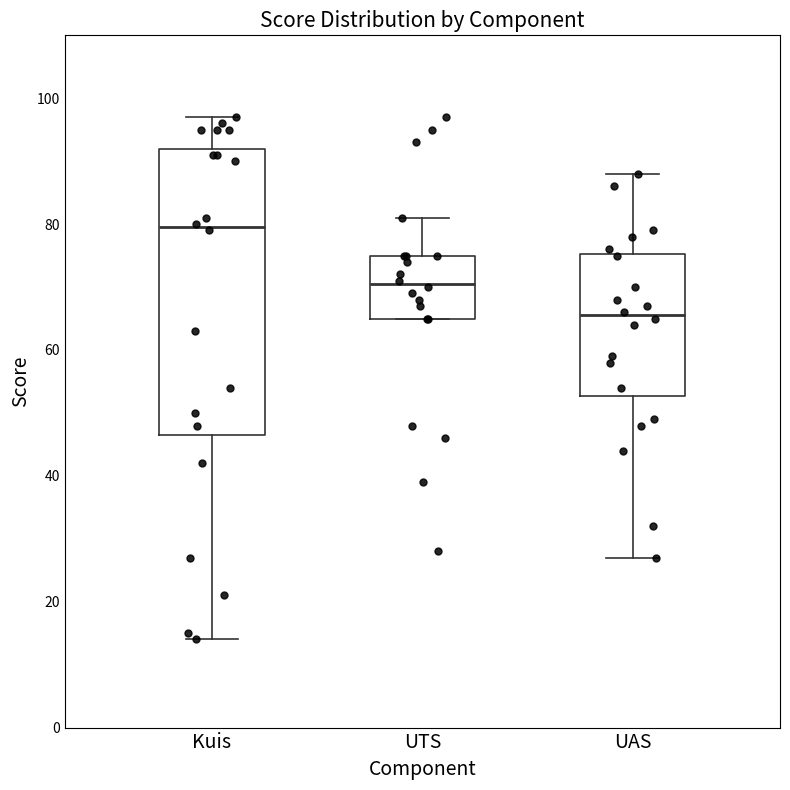

Reading left to right, read every box against the y-axis: the position of its median line, the range the box covers, and the ends of its whiskers. The values are not printed on the chart, so give them approximately, as read against the axis.

Kuis: median 80, box 46 to 92, whiskers 14 to 98
UTS: median 70, box 66 to 76, whiskers 66 to 82
UAS: median 66, box 52 to 76, whiskers 28 to 88